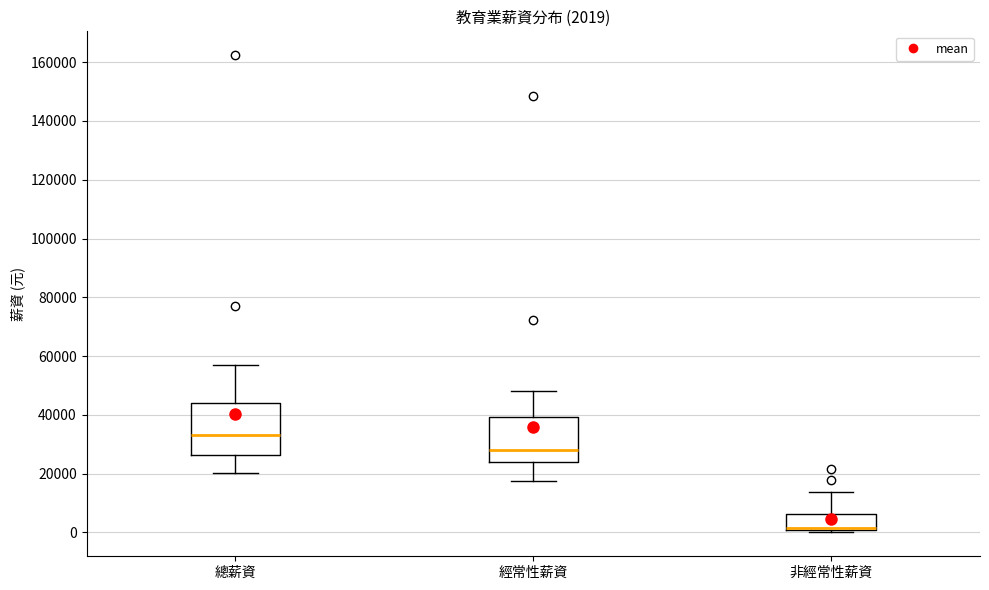

Comparing the boxes themselves (not the whiskers), which one is the tallest?

總薪資